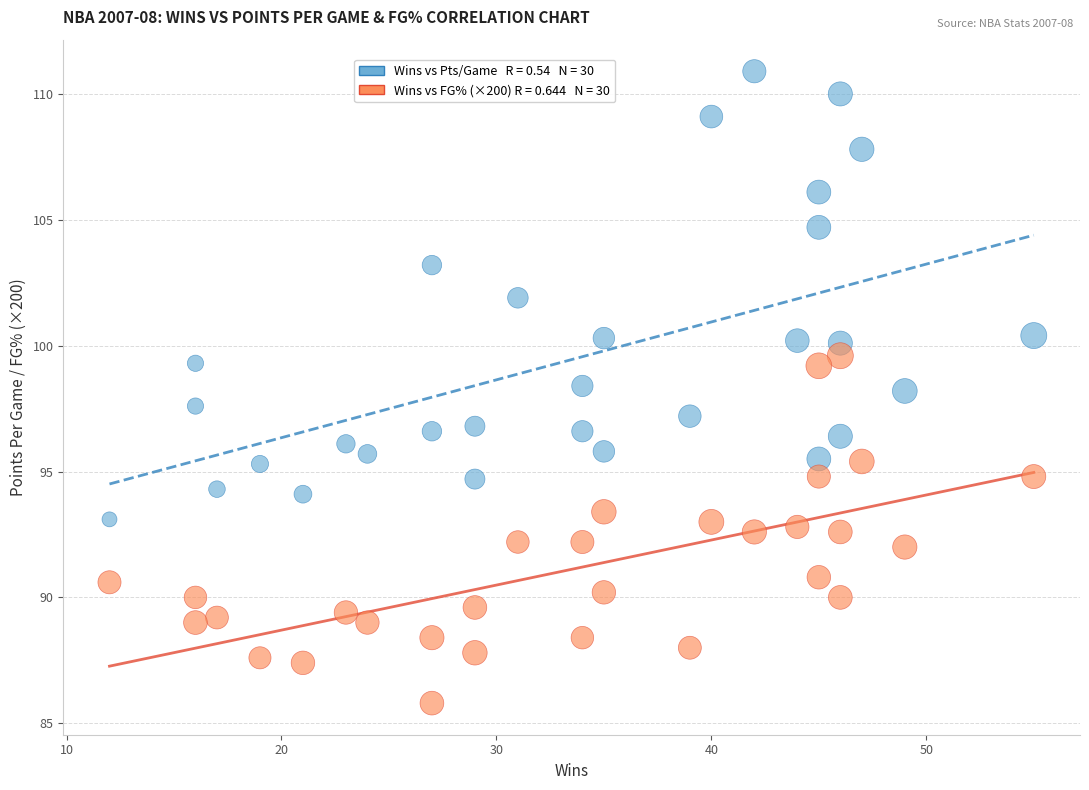

Across all data points, what is the range of X values (max minus min)?

43.0